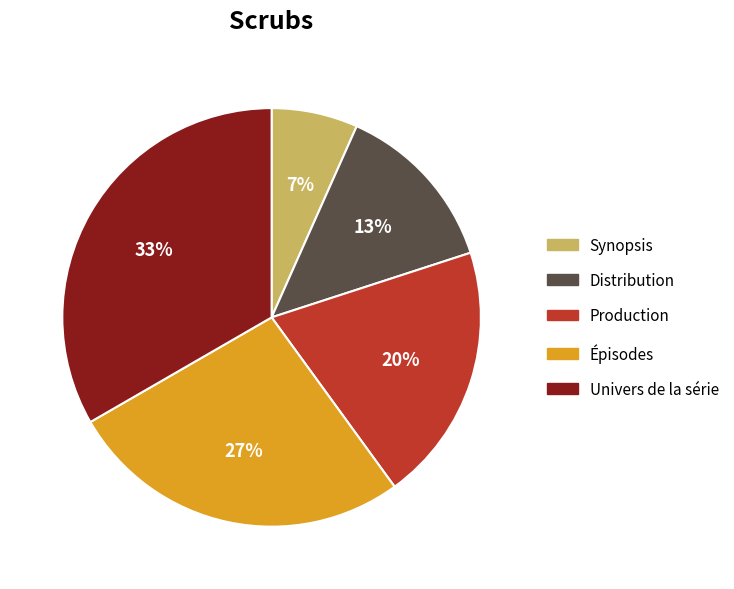

To the nearest percent, what is the average slice percentage?

20%